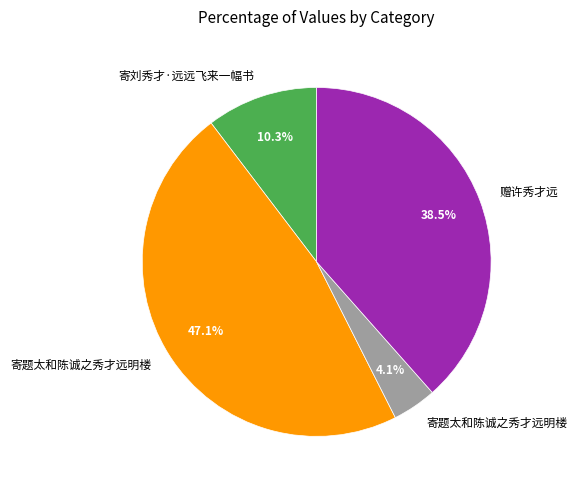

Is there any slice that represents more than half of the pie?

No